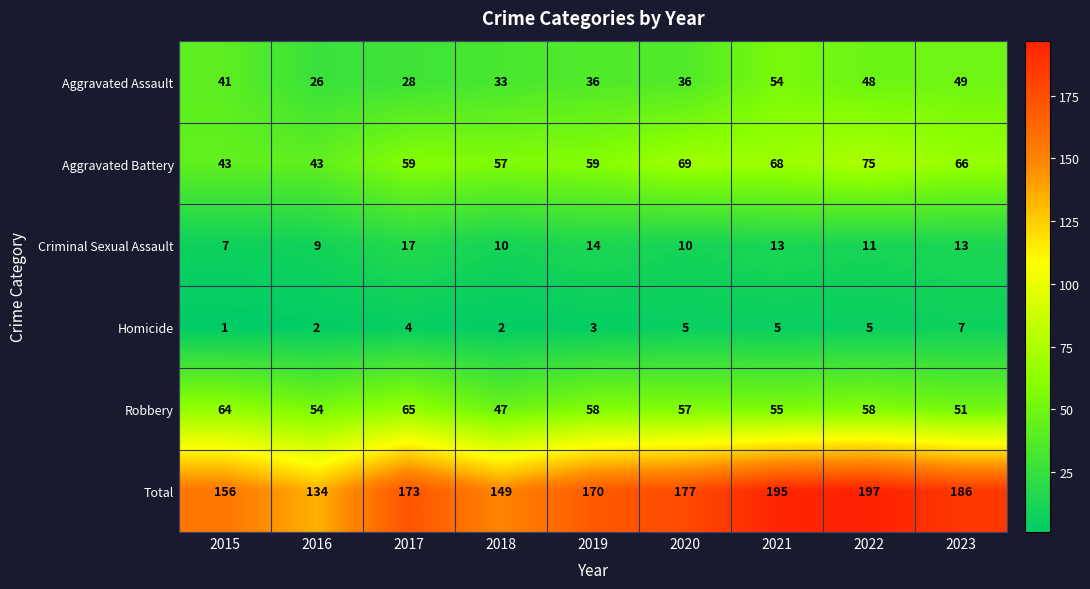

What is the lowest value of the Aggravated Assault series?

26